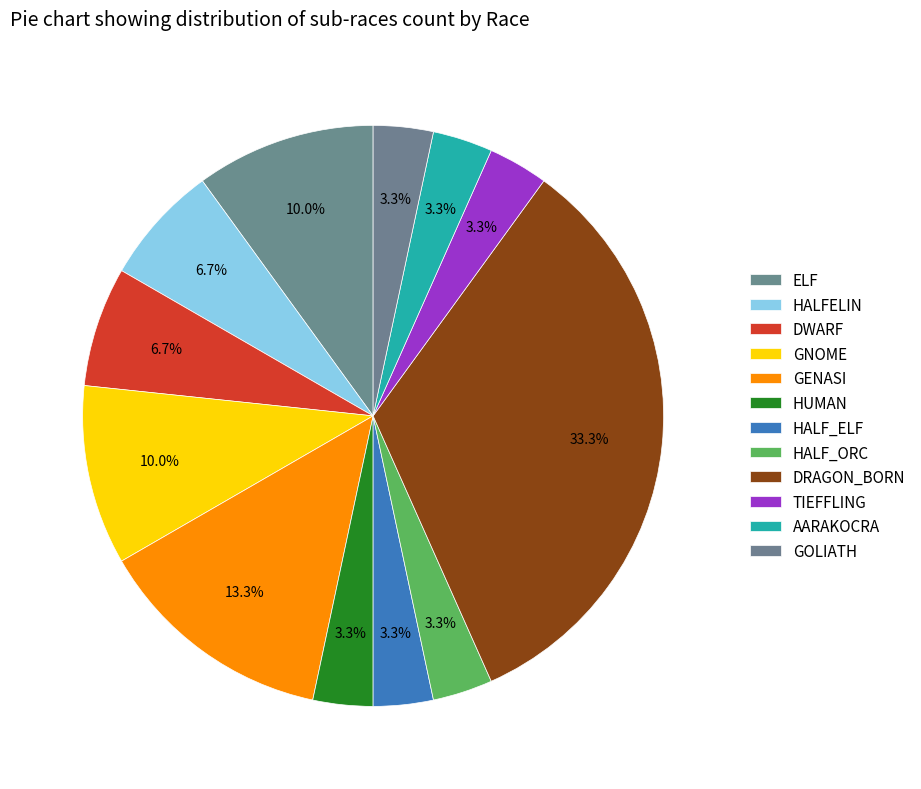

How many segments does this pie chart have?

12